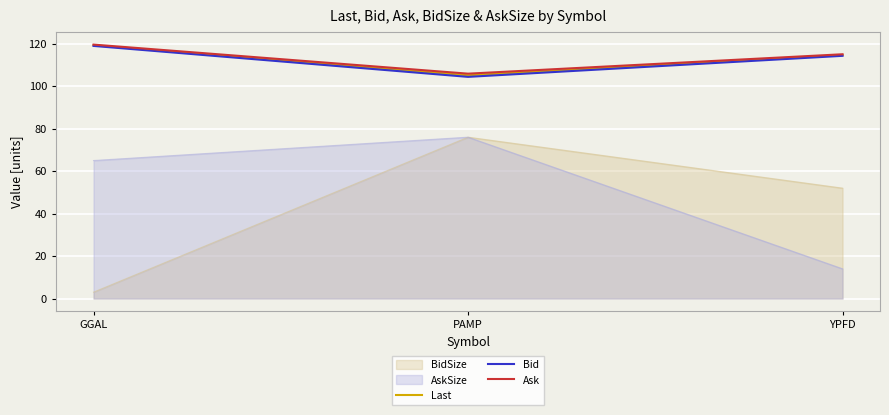

What is the sum of the Last values at YPFD and PAMP?

219.8